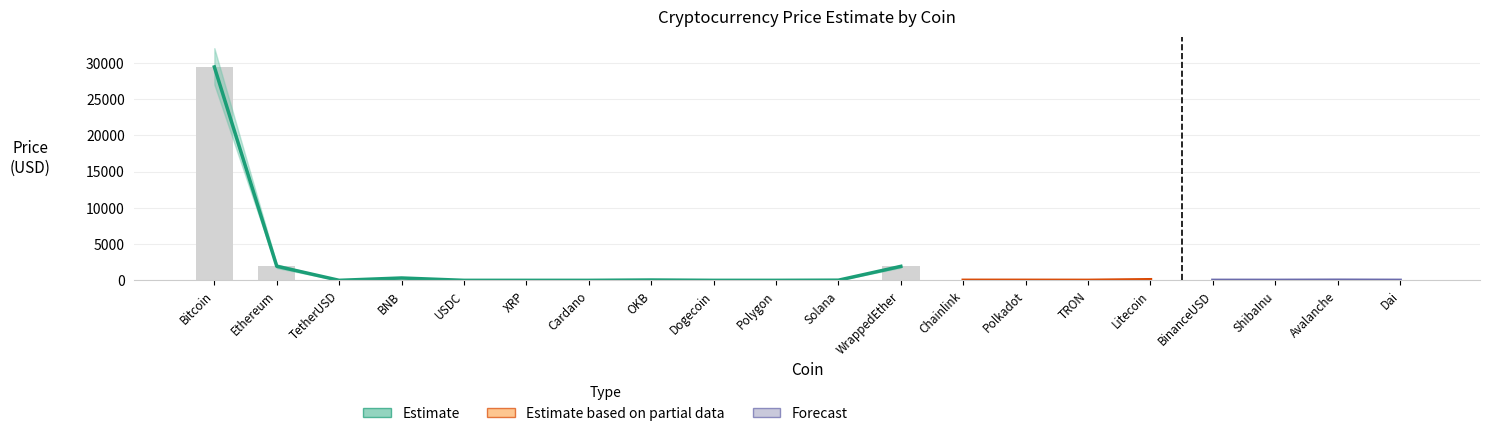

What is the value of the lower bar at the 14th from the left?

5.1